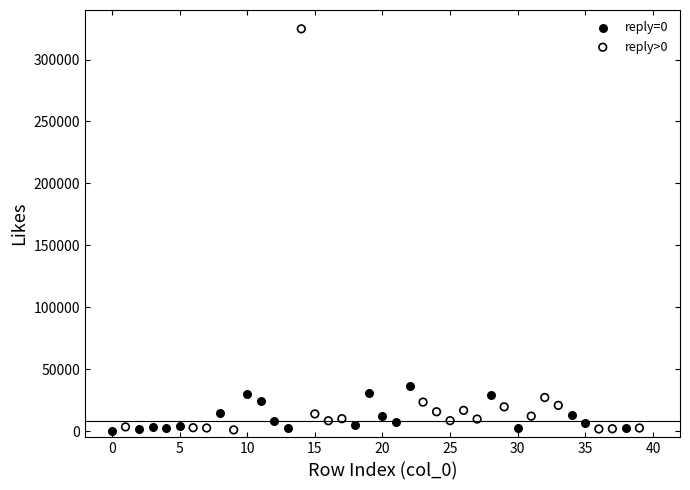

Which series reaches the maximum Y coordinate?

reply>0